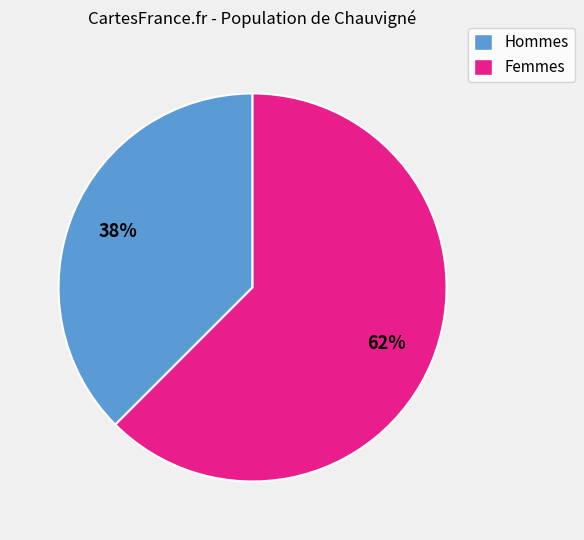

The Femmes slice represents 69% of the pie. True or false?

False